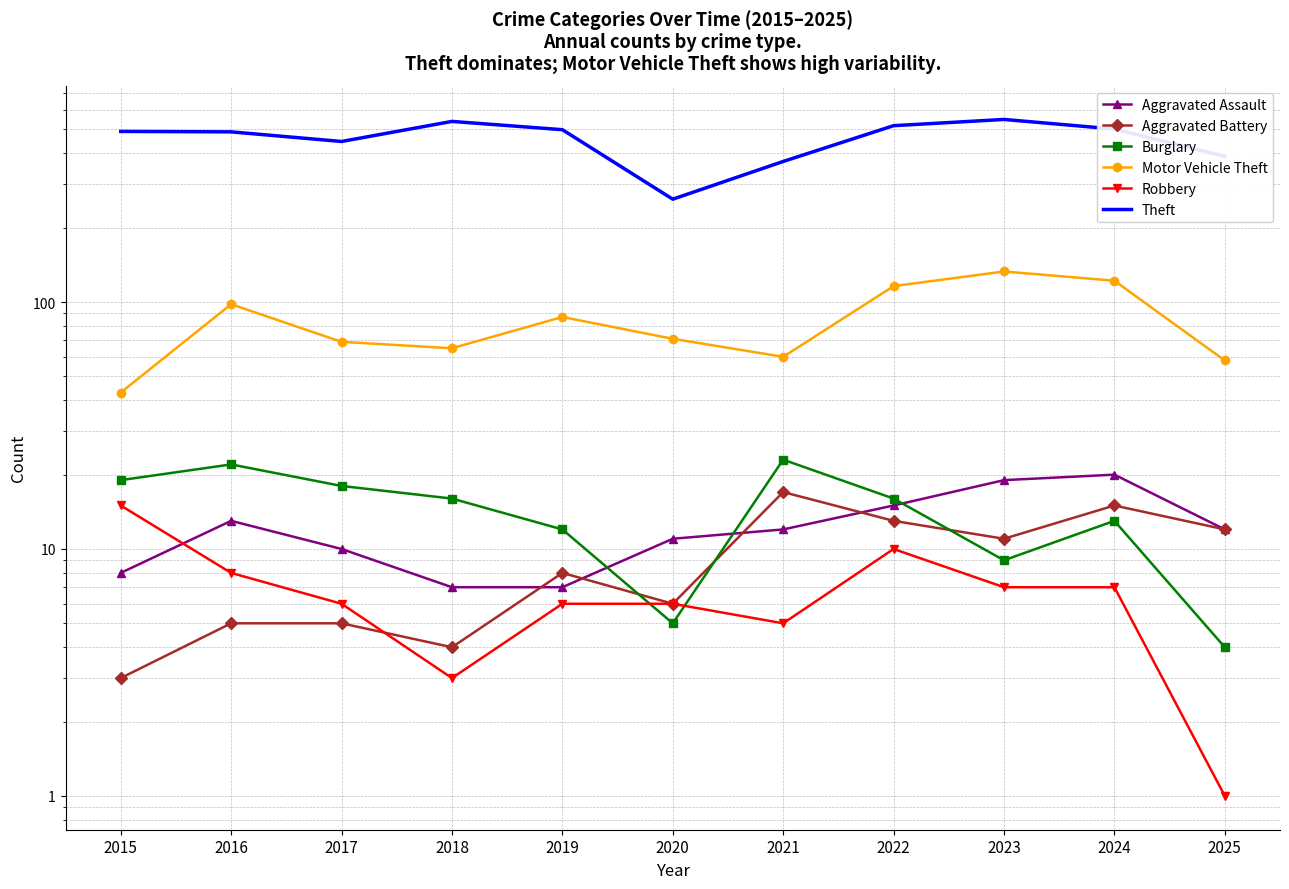

True or false: Theft has more than 2 points higher than both neighbors.

False